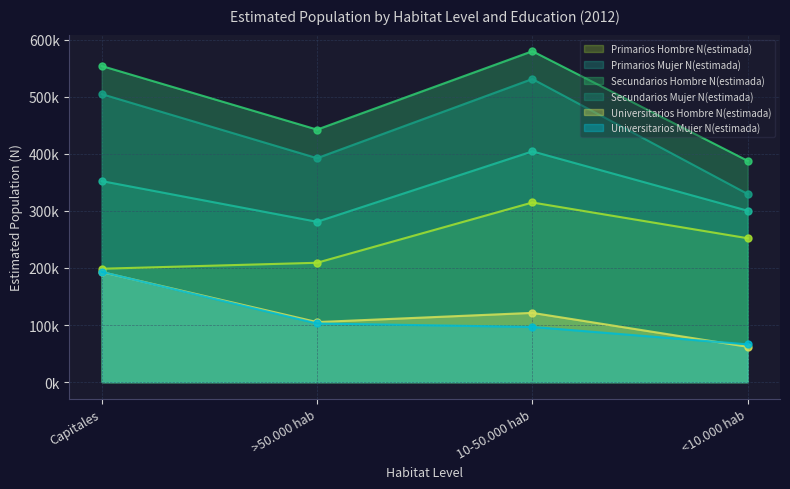

Which series has the largest total across all categories?

Secundarios Hombre N(estimada)